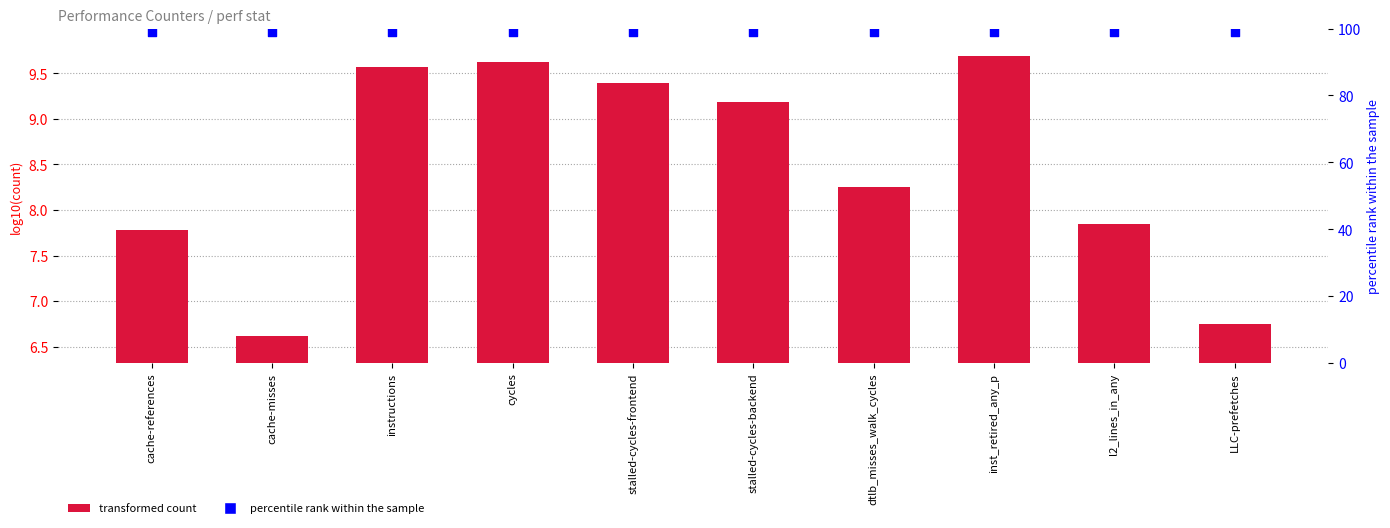

Which series reaches the maximum Y coordinate?

percentile rank within the sample